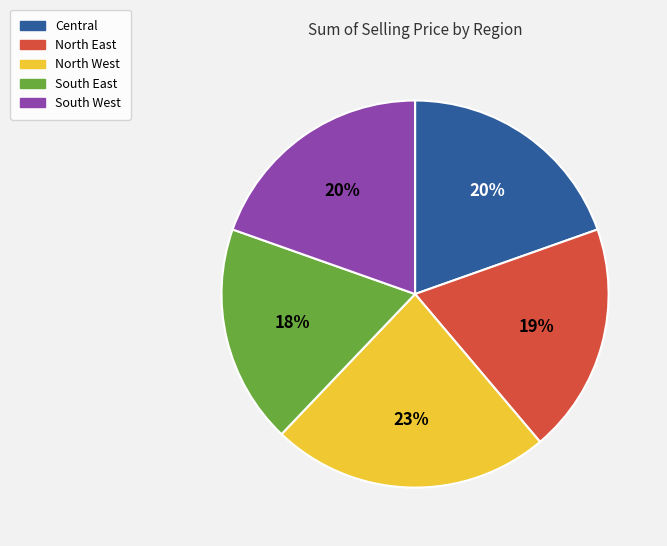

Count the number of slices in the pie.

5